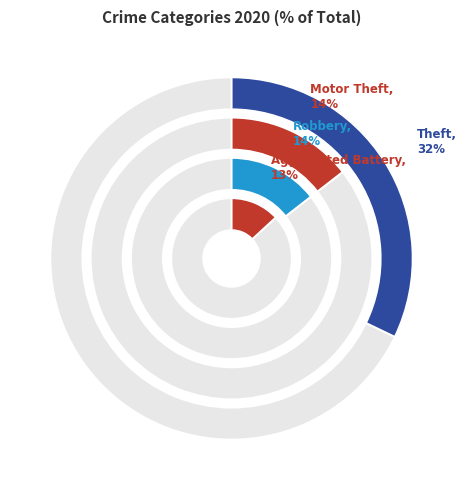

Do Burglary and Aggravated Battery together represent more than half of the pie?

No